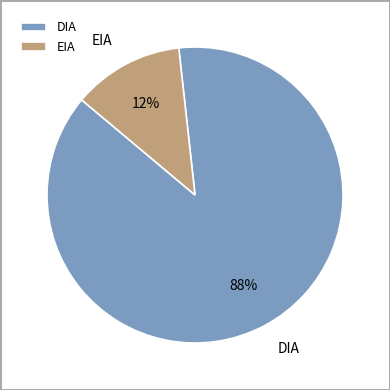

True or false: EIA accounts for 12% of the total.

True